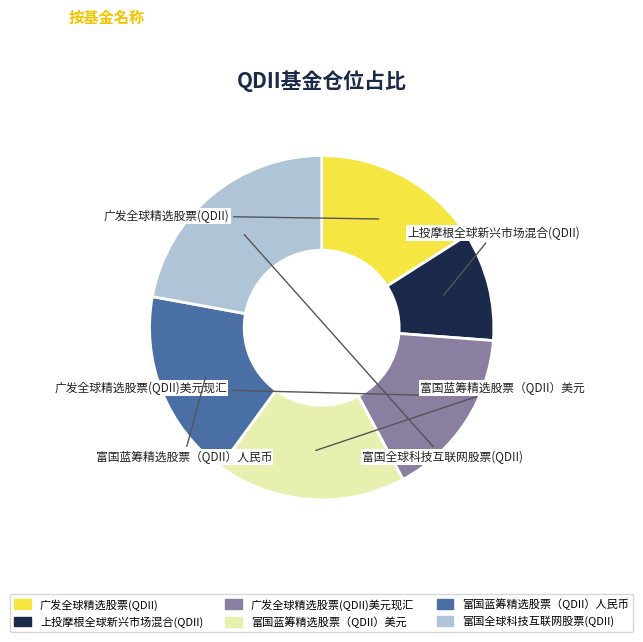

Is there any slice that represents more than half of the pie?

No